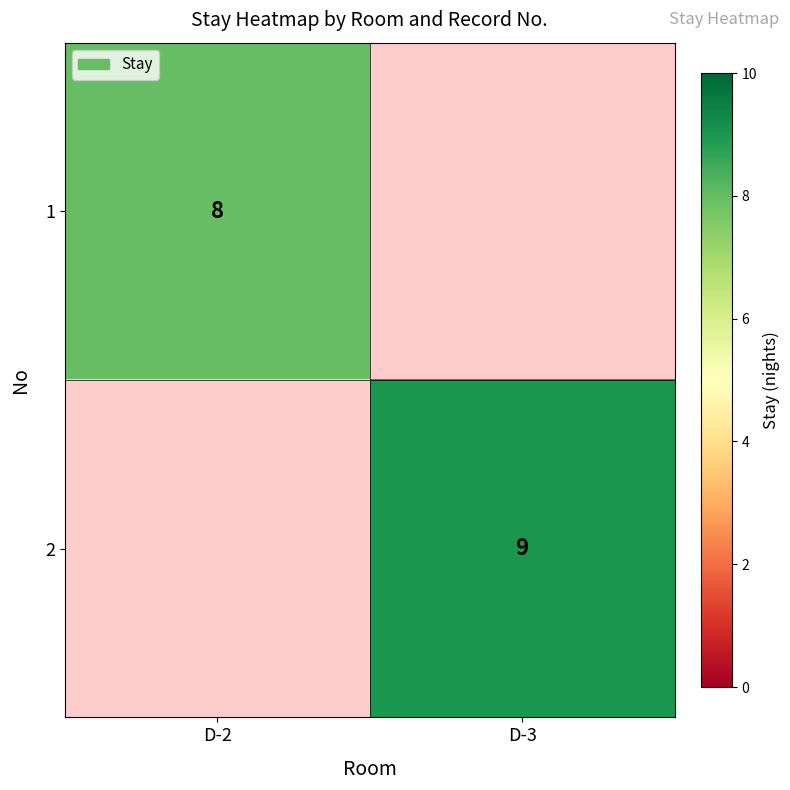

The 1 series shows 8 at D-2. True or false?

True